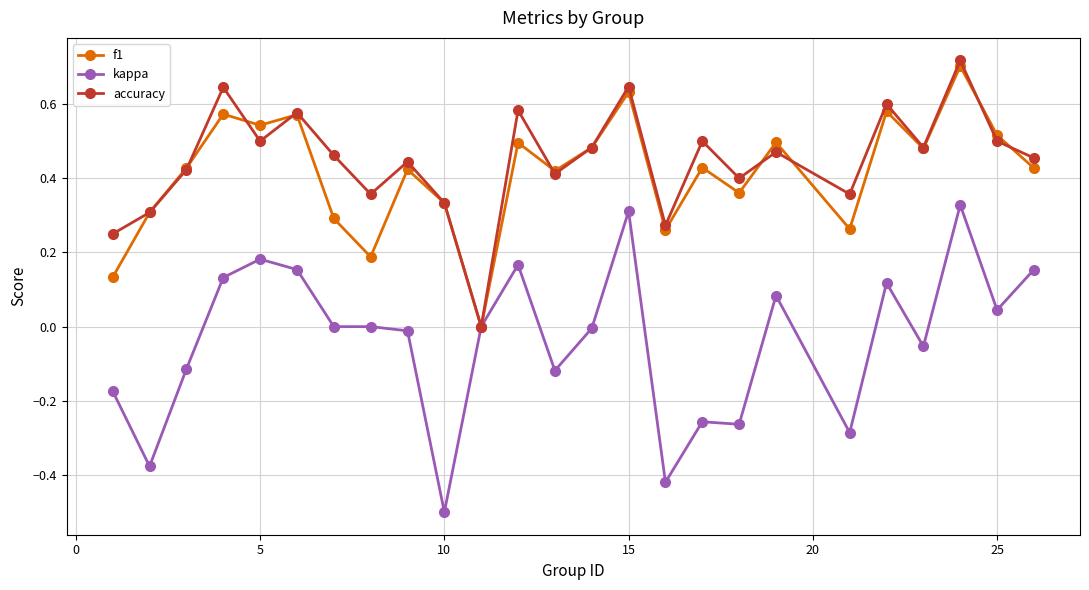

Which series has the largest range (max minus min)?

kappa